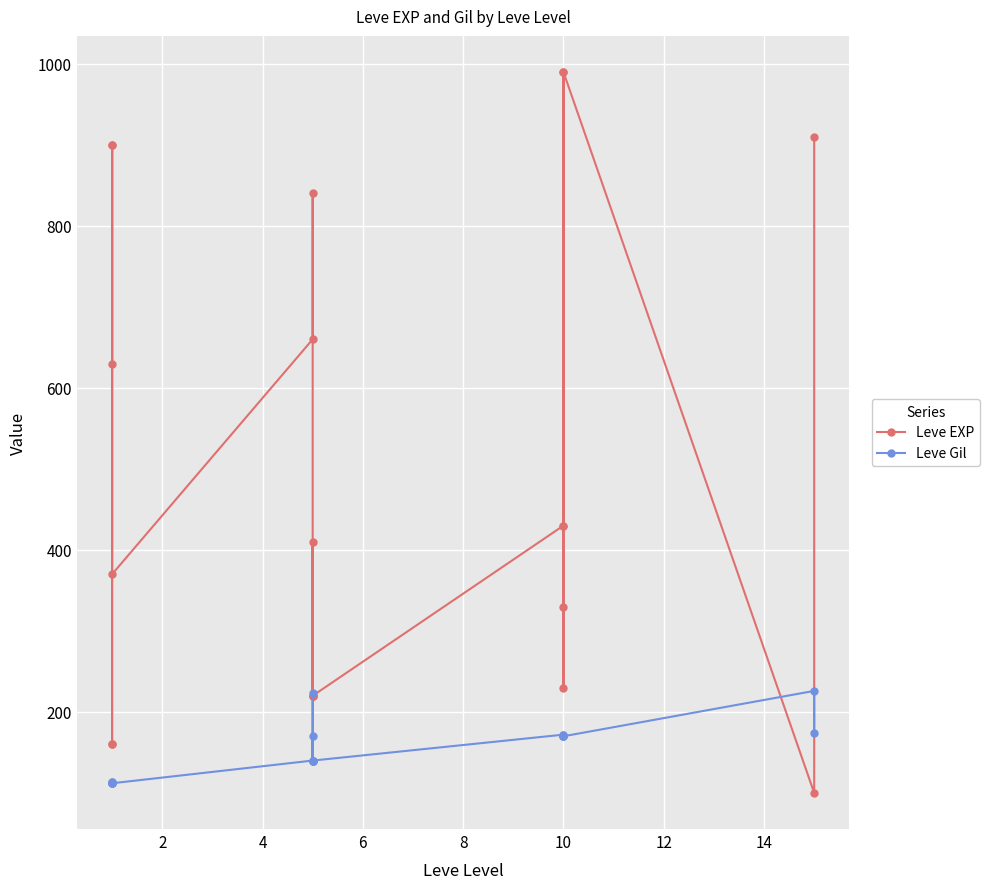

After their last crossing, which series has the higher values: Leve EXP or Leve Gil?

Leve EXP